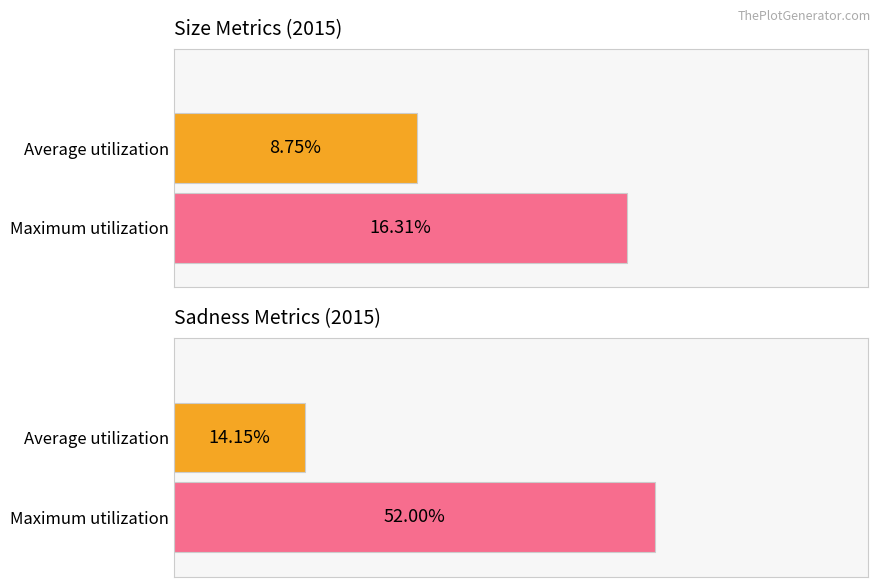

How many data points in size are above 16?

1